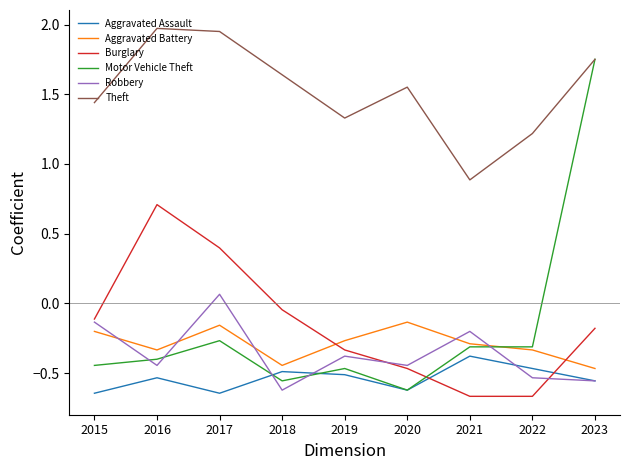

At which label is Motor Vehicle Theft closest to 0?

2017